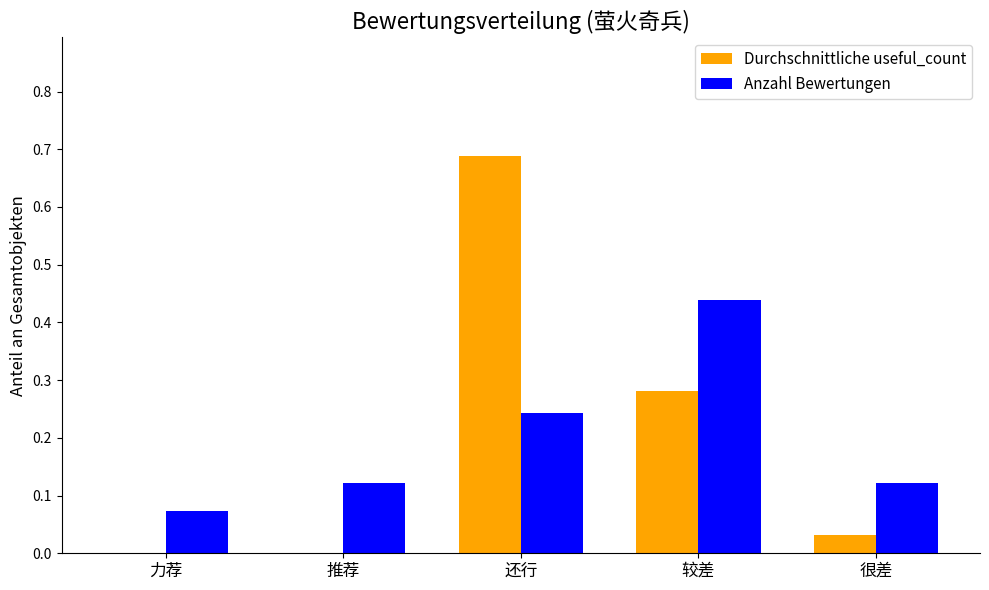

Is the value of Anzahl Bewertungen at 力荐 greater than the value of Durchschnittliche useful_count at 力荐?

Yes